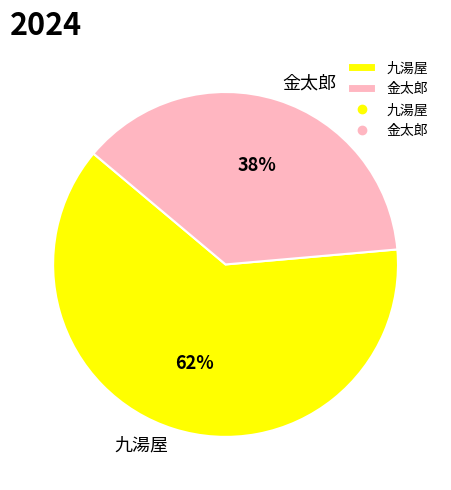

How many slices are in this pie chart?

2